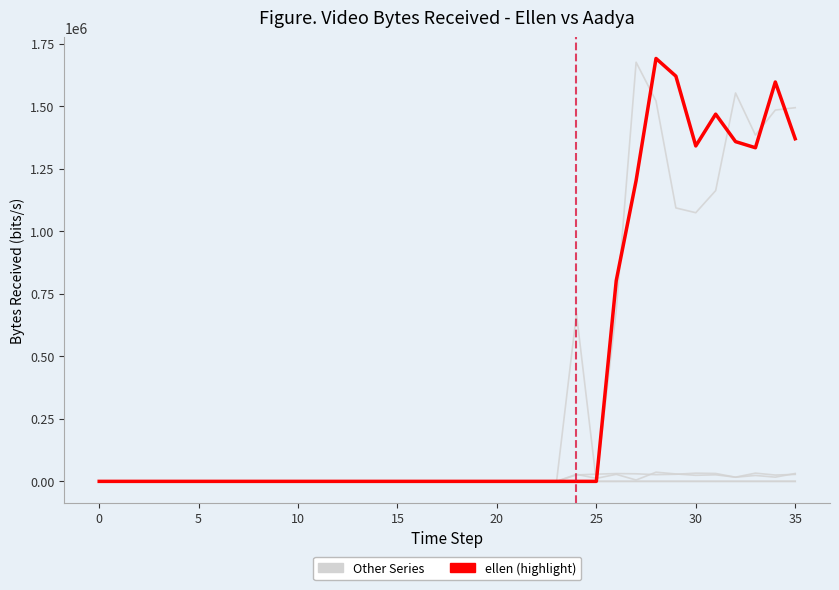

How many lines are shown in the chart?

2